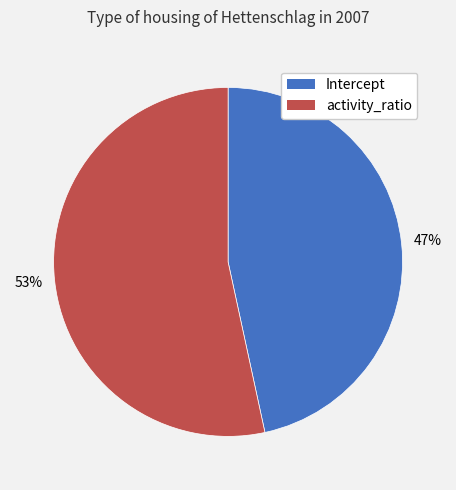

Is it true that Intercept is 40% of the pie?

False